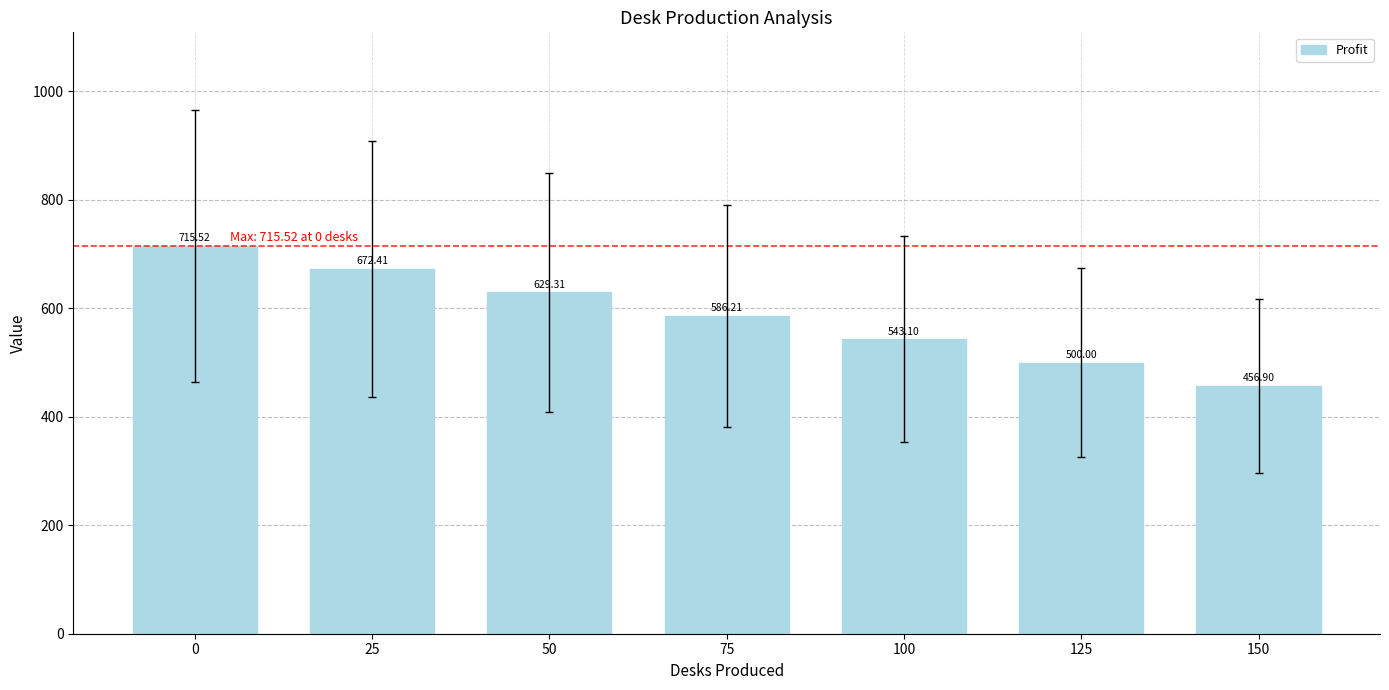

Which has a higher value, 50 or 75?

50